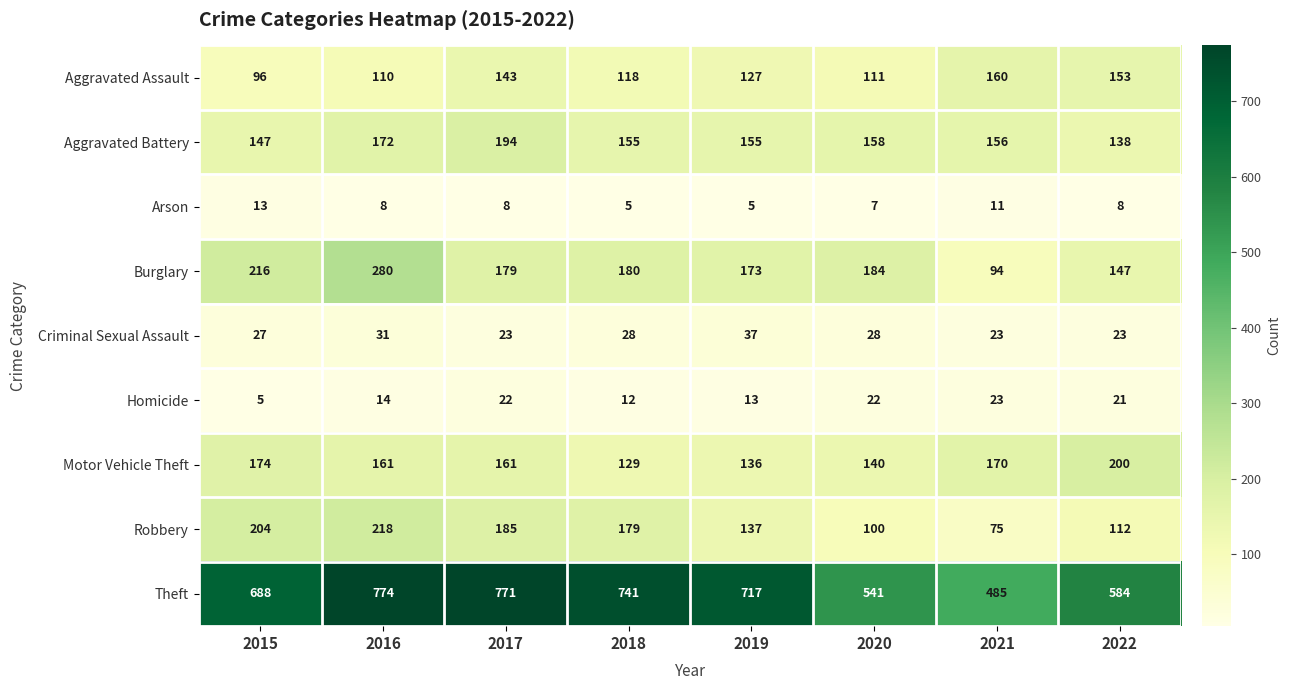

What is the average value of the Criminal Sexual Assault series?

28